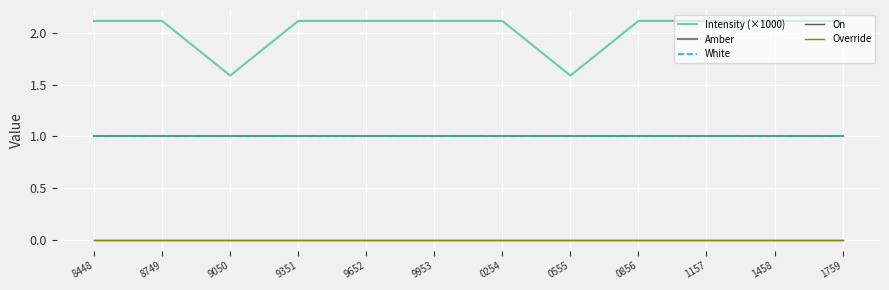

The value of On at 9351 is 0.0. True or false?

True